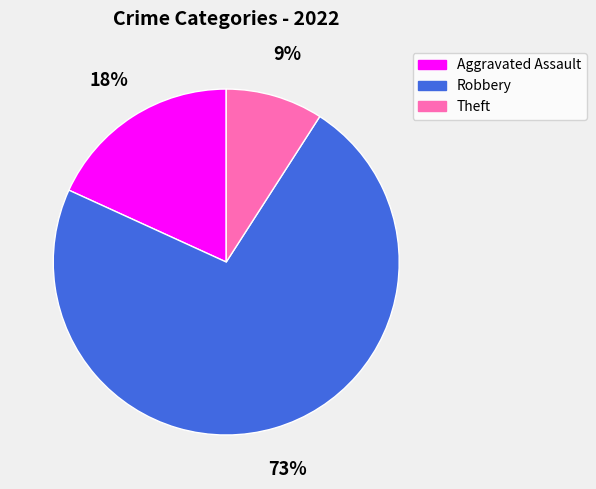

What is the largest slice in the pie chart?

Robbery